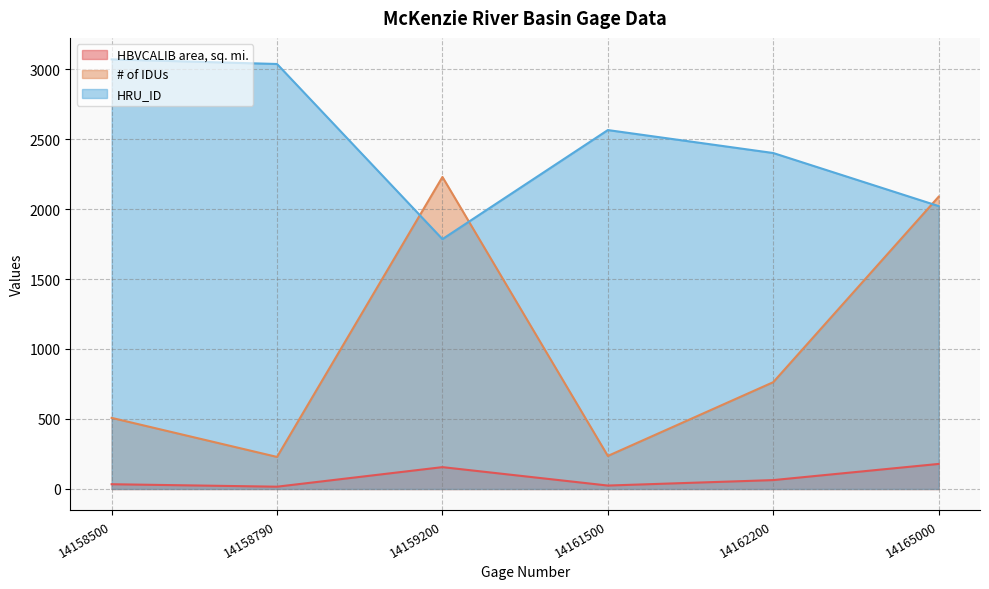

How many data points in HRU_ID are above 2564?

2